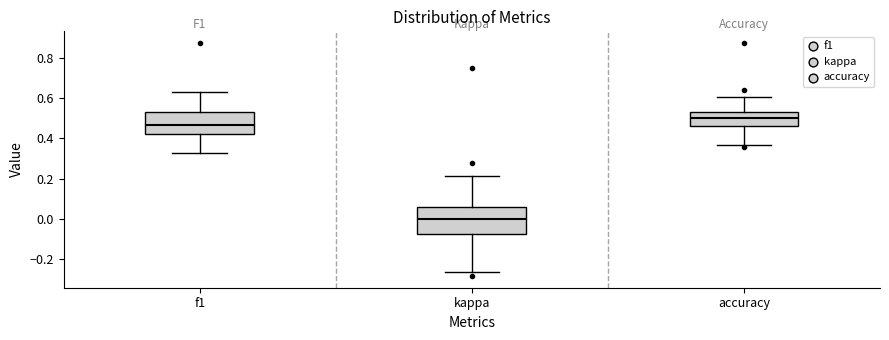

Reading left to right, transcribe this box plot: for each box, give where its median line is, the range the box spans, and where its two whiskers end, as read against the y-axis. The values are not printed on the chart, so give them approximately, as read against the axis.

f1: median 0.46, box 0.42 to 0.52, whiskers 0.32 to 0.64
kappa: median 0.00, box -0.08 to 0.06, whiskers -0.26 to 0.22
accuracy: median 0.50, box 0.46 to 0.54, whiskers 0.36 to 0.60